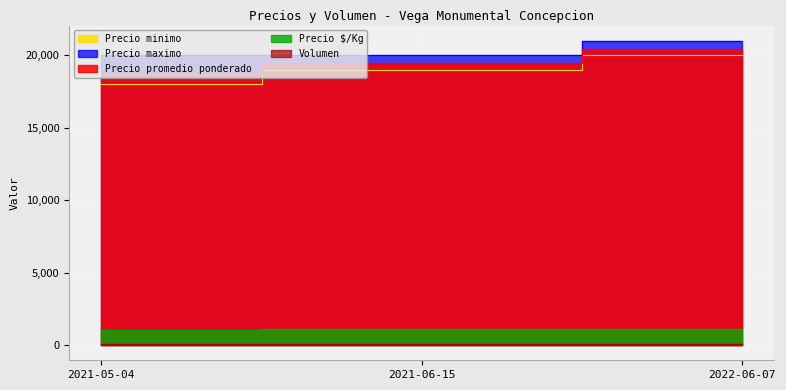

What position from the left is 2021-05-04?

1